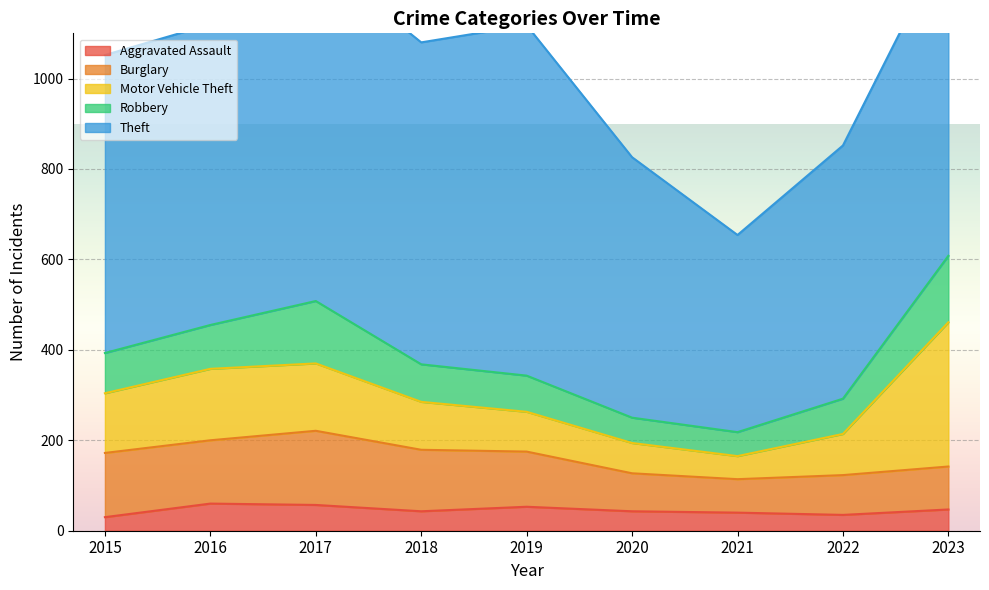

How many interior local valleys does the Theft series have?

2